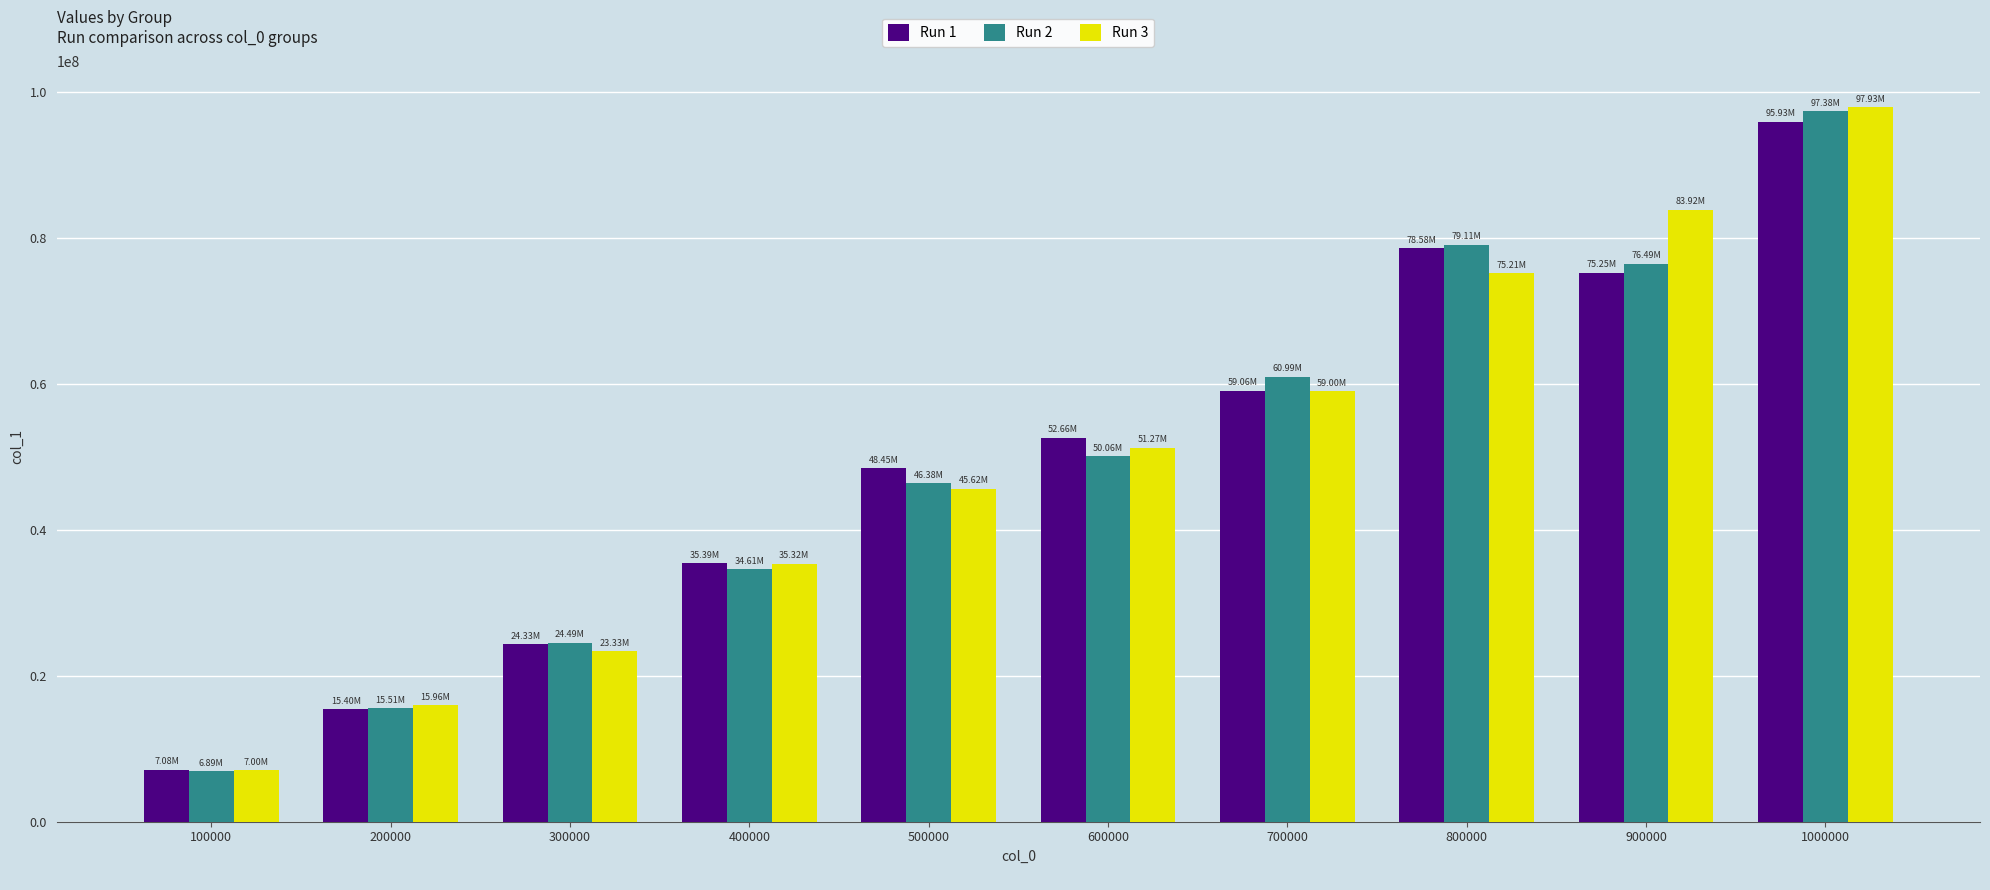

Reading left to right, transcribe all the data shown in this chart.

Run 1: 100000=7081484	200000=15401385	300000=24326792	400000=35386613	500000=48446684	600000=52657569	700000=59059339	800000=78577919	900000=75251766	1000000=95933407
Run 2: 100000=6886370	200000=15511424	300000=24493498	400000=34612209	500000=46382569	600000=50057943	700000=60994512	800000=79110483	900000=76490313	1000000=97377456
Run 3: 100000=7001047	200000=15963830	300000=23329240	400000=35320714	500000=45618463	600000=51265588	700000=58996738	800000=75206409	900000=83920261	1000000=97929465